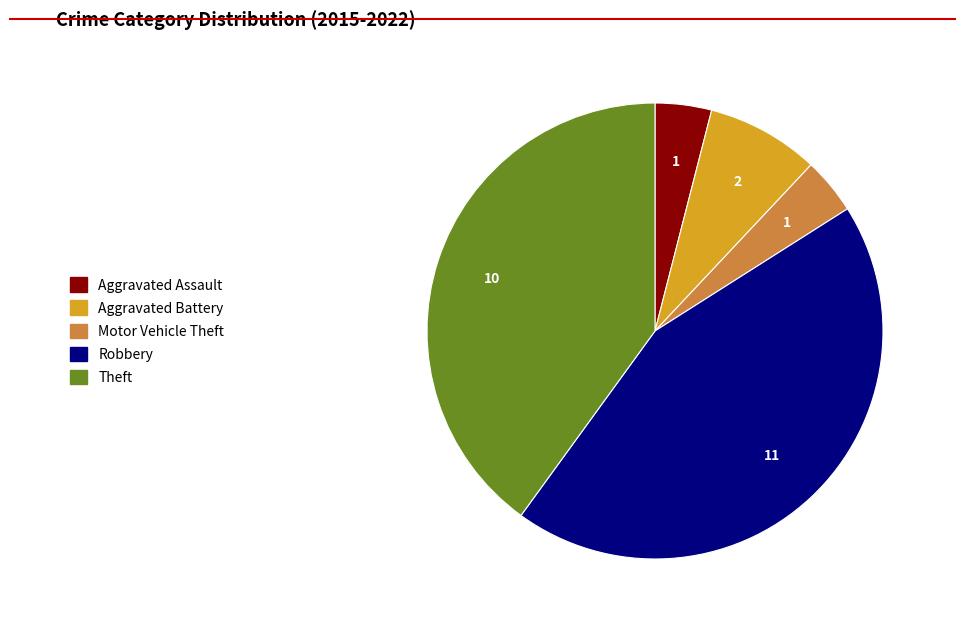

Combined, do Aggravated Assault and Theft account for over 50%?

No